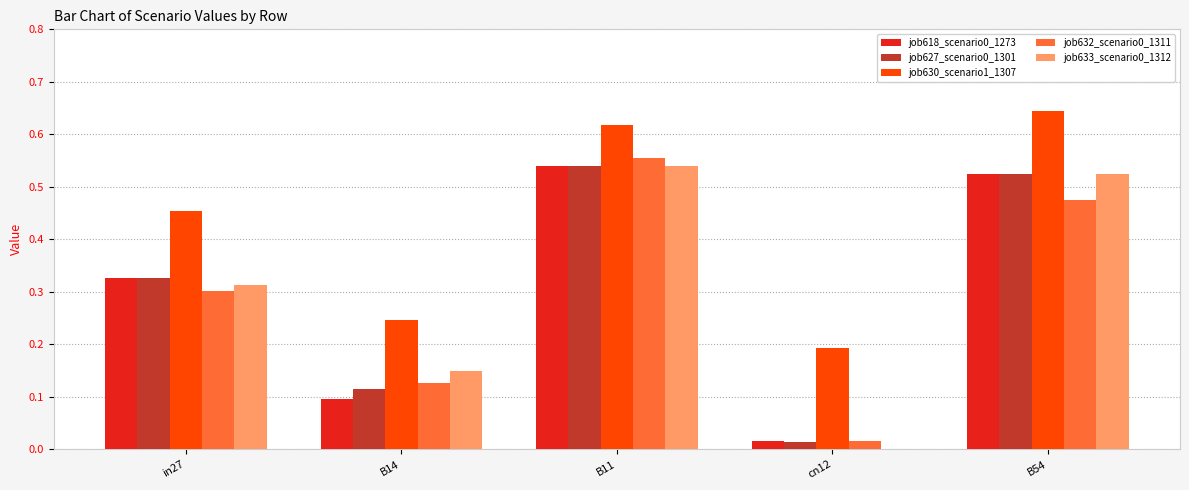

At which category does the chart reach its peak across all series?

B54